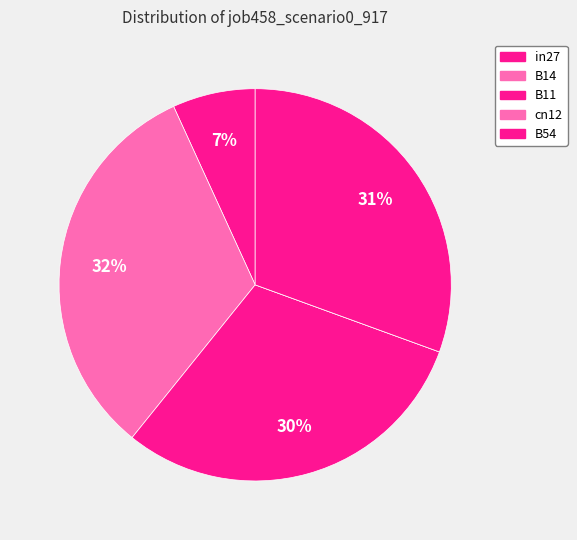

To the nearest percent, what is the difference between the largest and smallest slice percentages?

32%